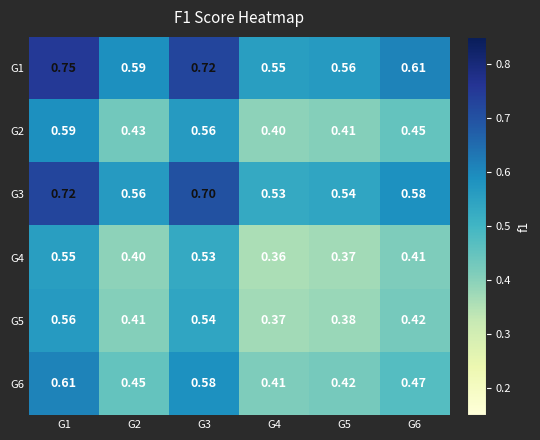

Is the value of G2 at G4 greater than the value of G3 at G6?

No